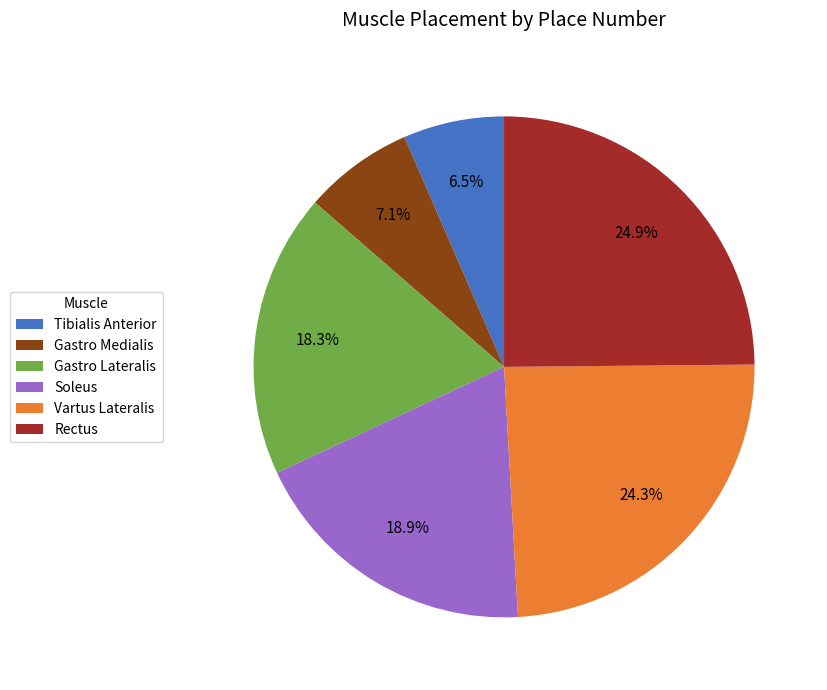

Rank the categories by value from lowest to highest.

Tibialis Anterior, Gastro Medialis, Gastro Lateralis, Soleus, Vartus Lateralis, Rectus